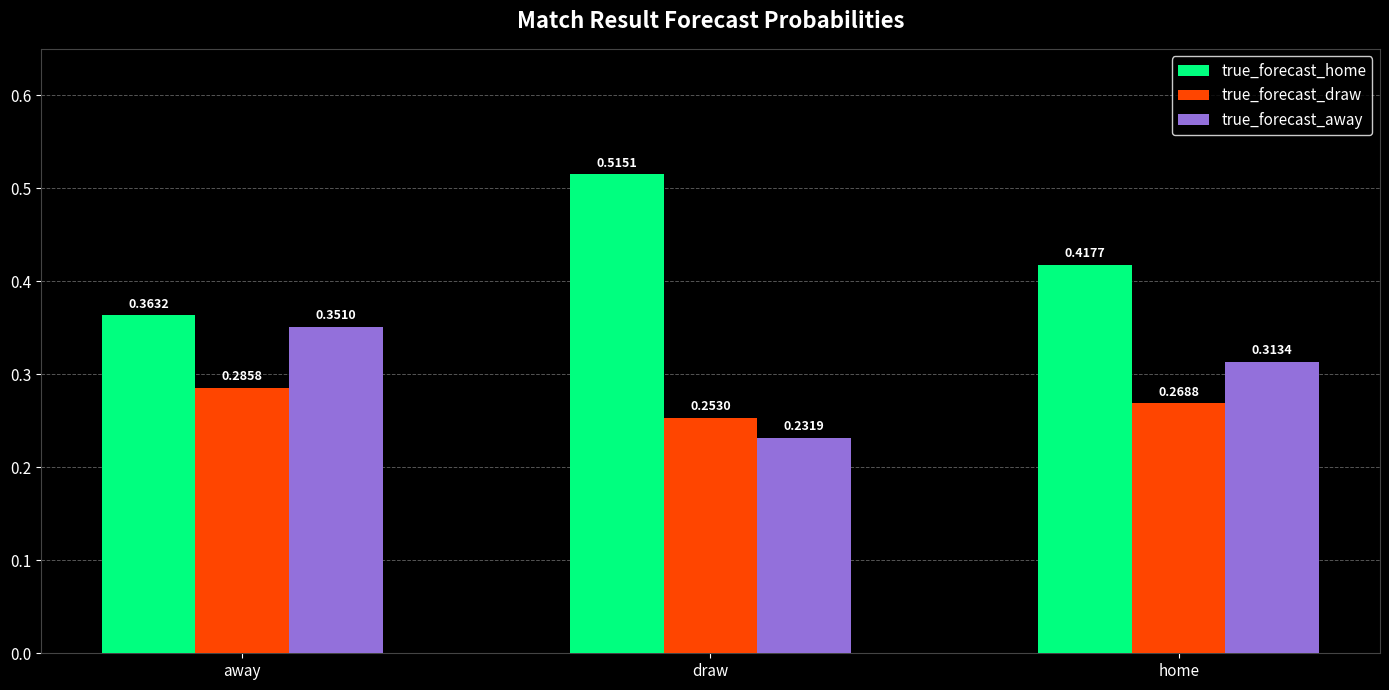

Which series has the widest spread of values?

true_forecast_home